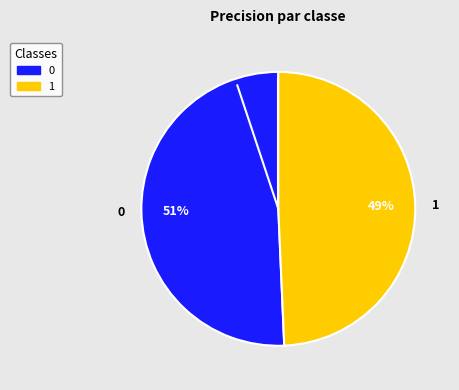

What percentage is the 0 slice, to the nearest percent?

51%